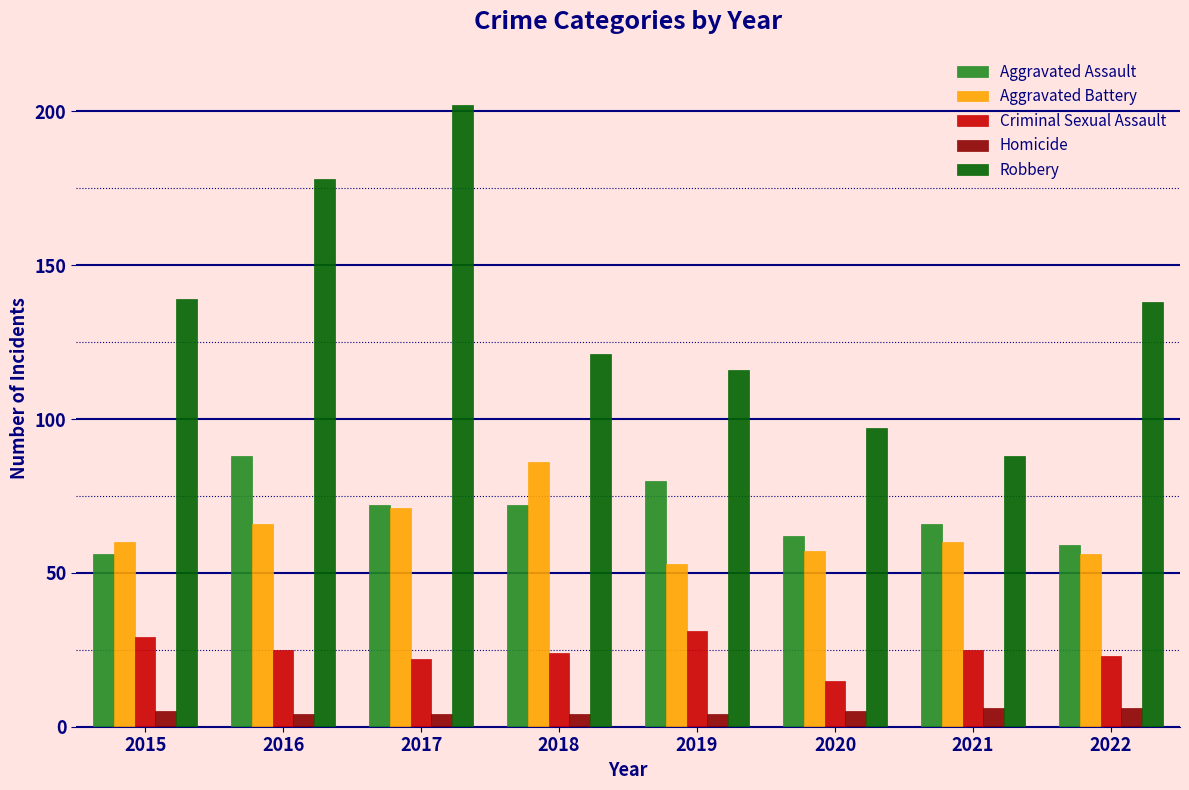

How many bars are there in each group?

5